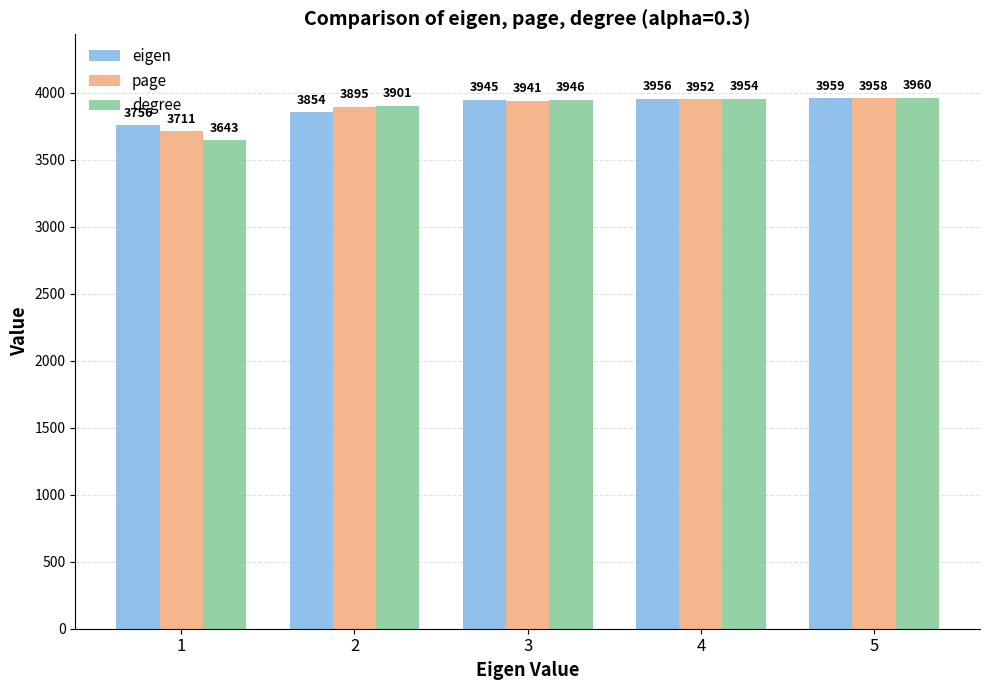

What is the minimum value shown in the chart?

3643